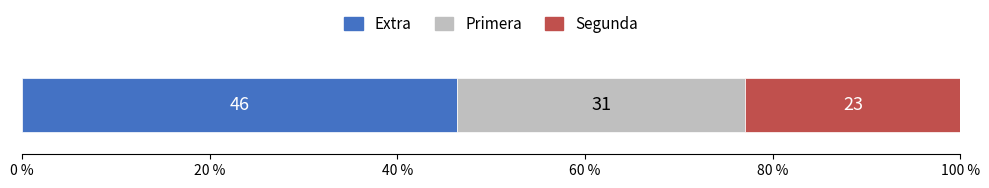

What are all the series names shown in the legend?

Extra, Primera, Segunda